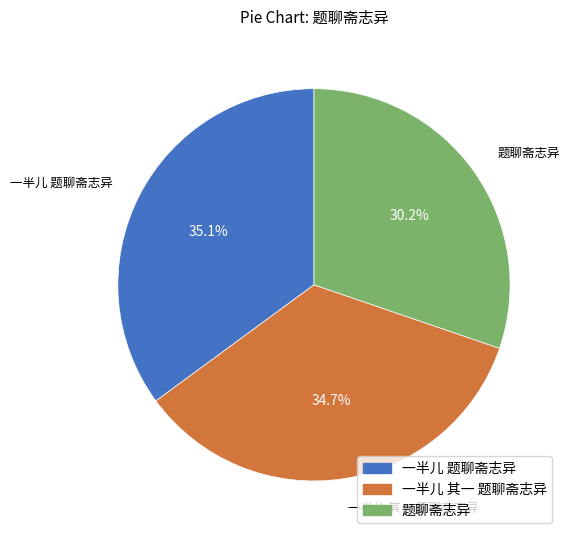

What percentage do 题聊斋志异 and 一半儿 题聊斋志异 together represent?

65.3%